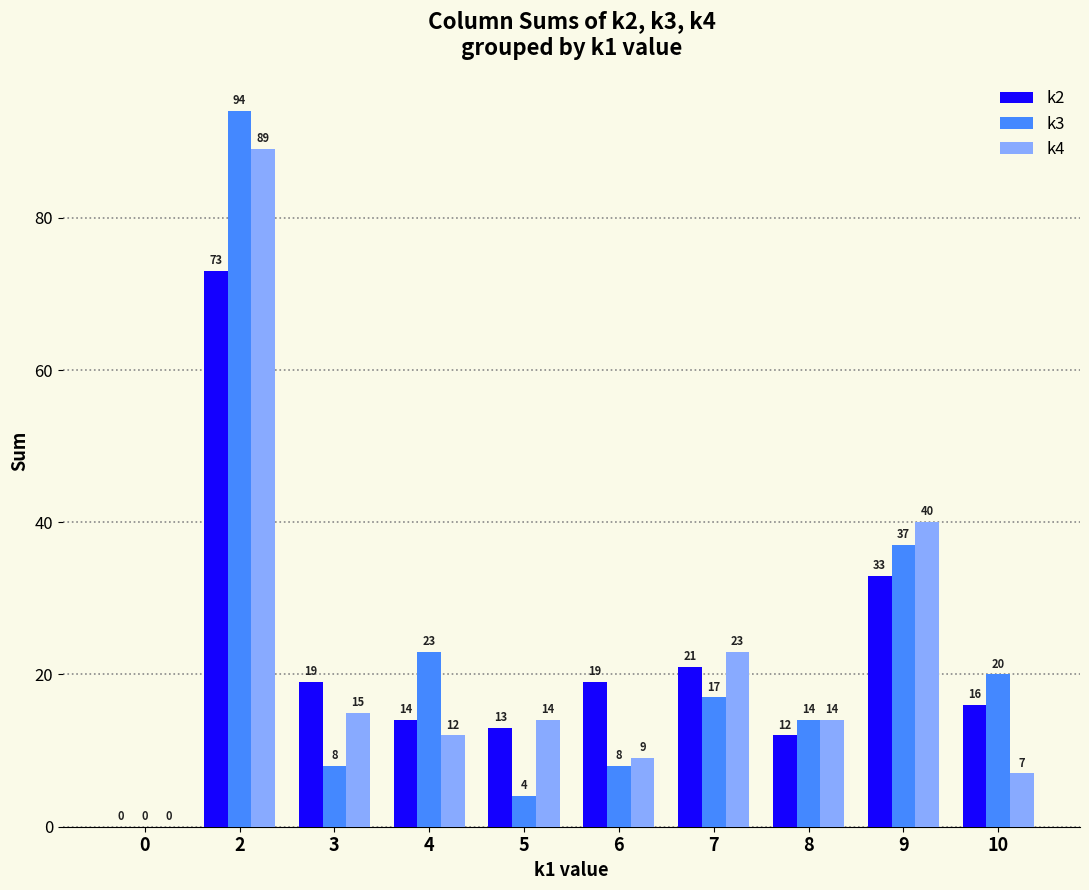

Where does the k2 series first go above 19?

2